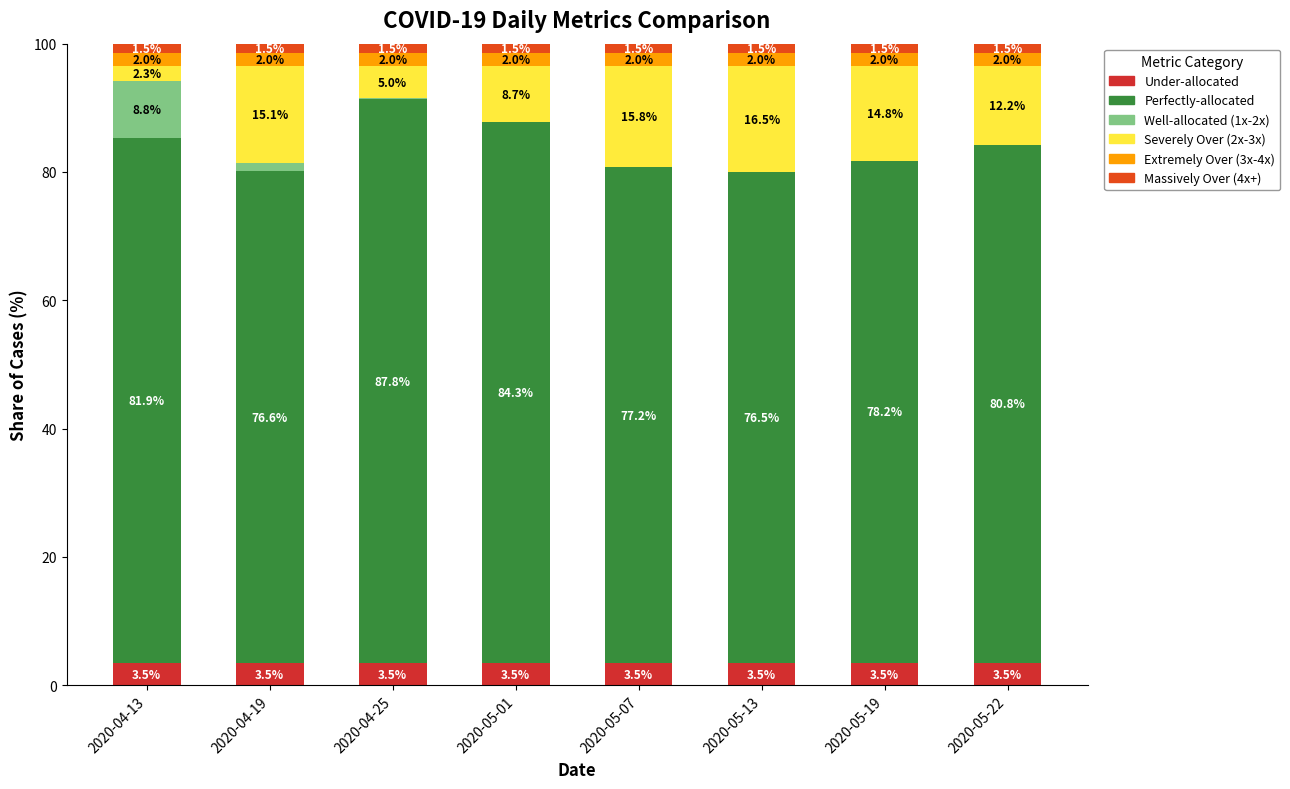

At which label is Perfectly-allocated closest to 82?

2020-04-13